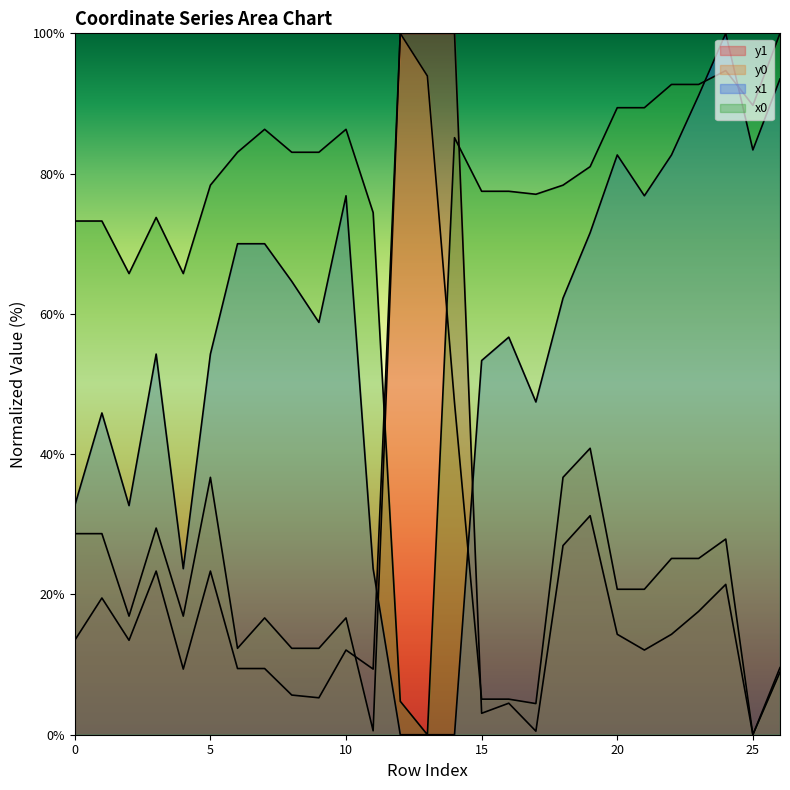

What is the approximate value of x1 at 5?

54.3